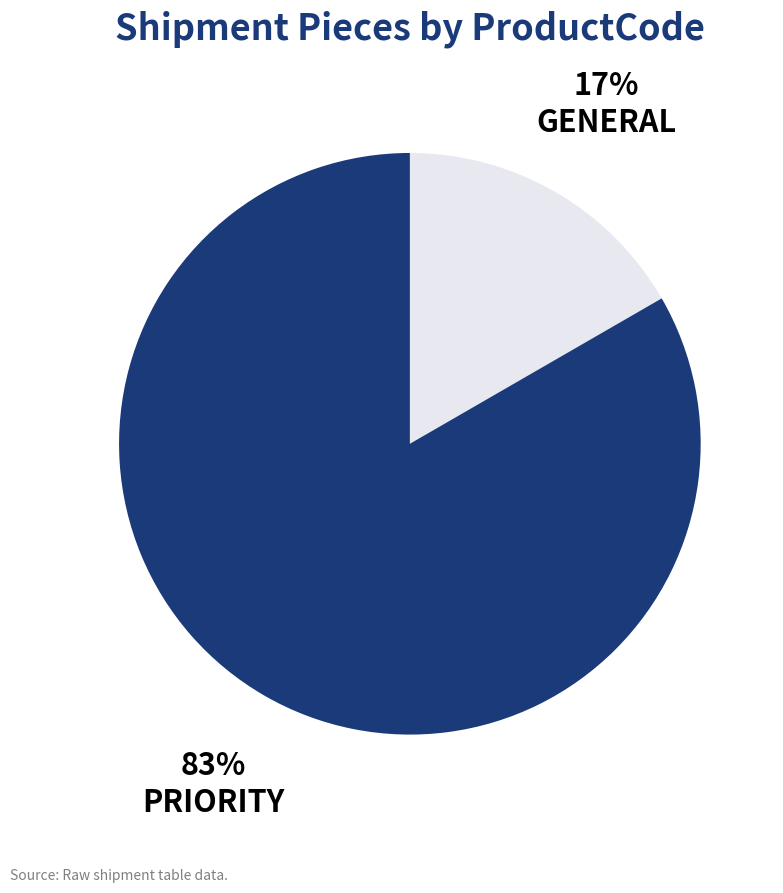

To the nearest percent, what is the average slice percentage?

50%